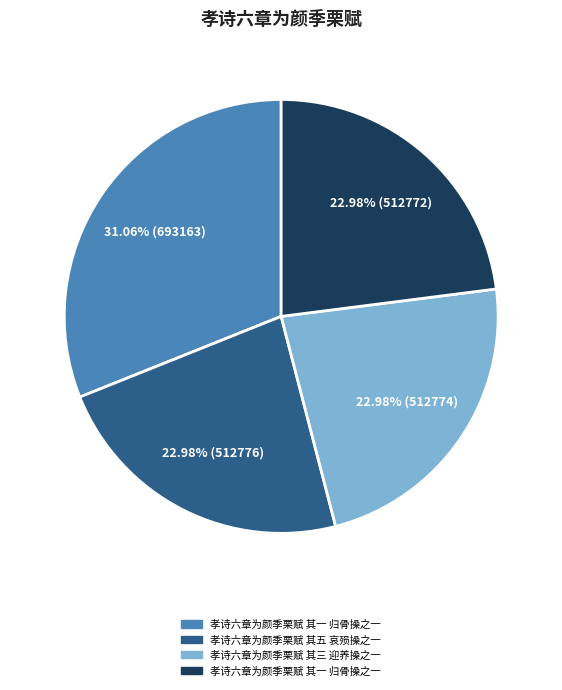

Is there any slice that represents more than half of the pie?

No